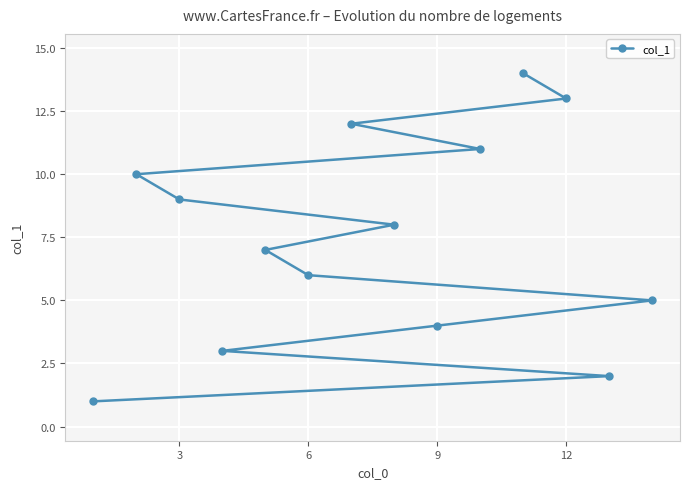

Approximately how many times larger is the value at 3 compared to 12?

0.7